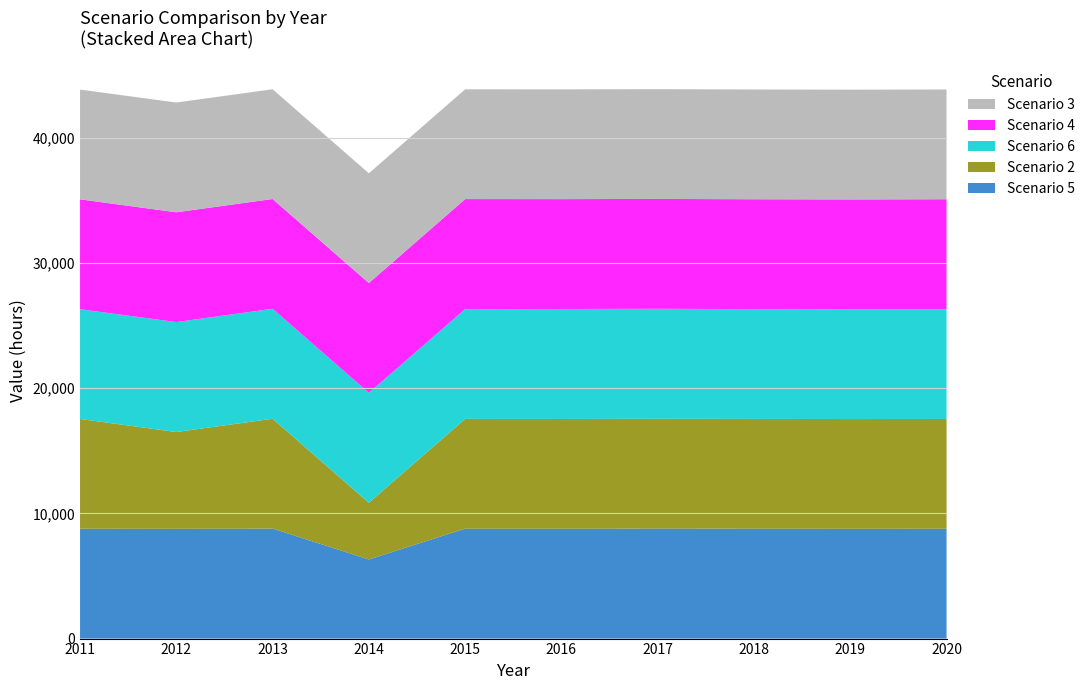

Reading right to left, what are all the values shown in this chart?

Scenario 5: 8776	8769	8783	8792	8776	8783	6321	8789	8769	8776
Scenario 2: 8768	8768	8767	8768	8768	8768	4527	8772	7732	8768
Scenario 6: 8769	8777	8770	8785	8786	8770	8786	8786	8786	8769
Scenario 4: 8785	8769	8777	8777	8777	8790	8769	8769	8769	8777
Scenario 3: 8768	8768	8768	8768	8768	8768	8768	8768	8768	8768